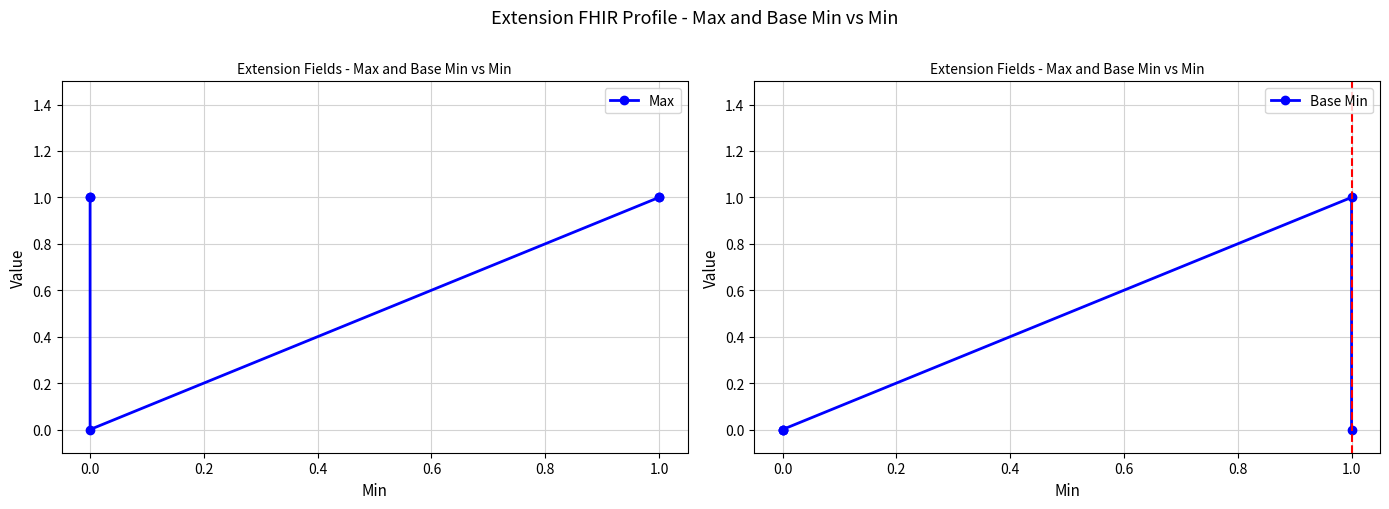

Is the value of Max at 0.0 greater than the value of Base Min at 0.0?

Yes